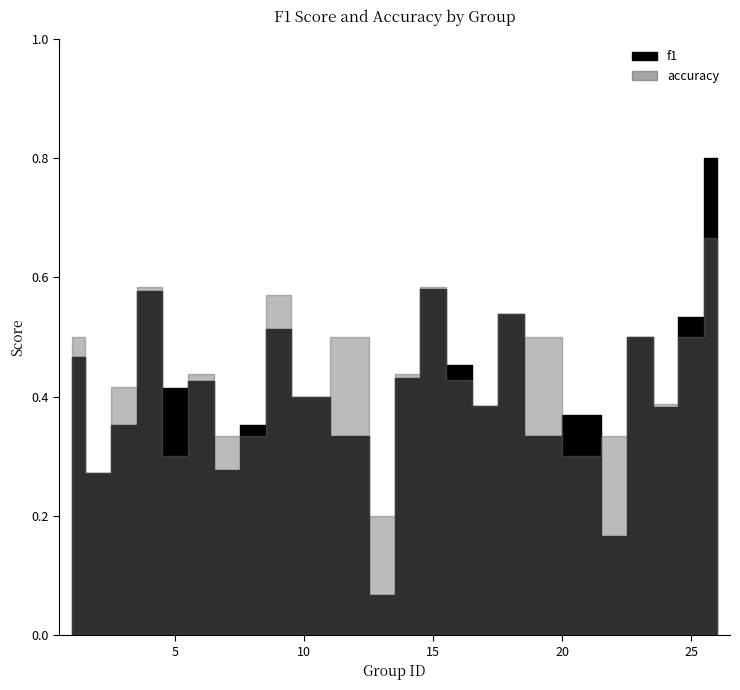

Which series has the largest range (max minus min)?

f1